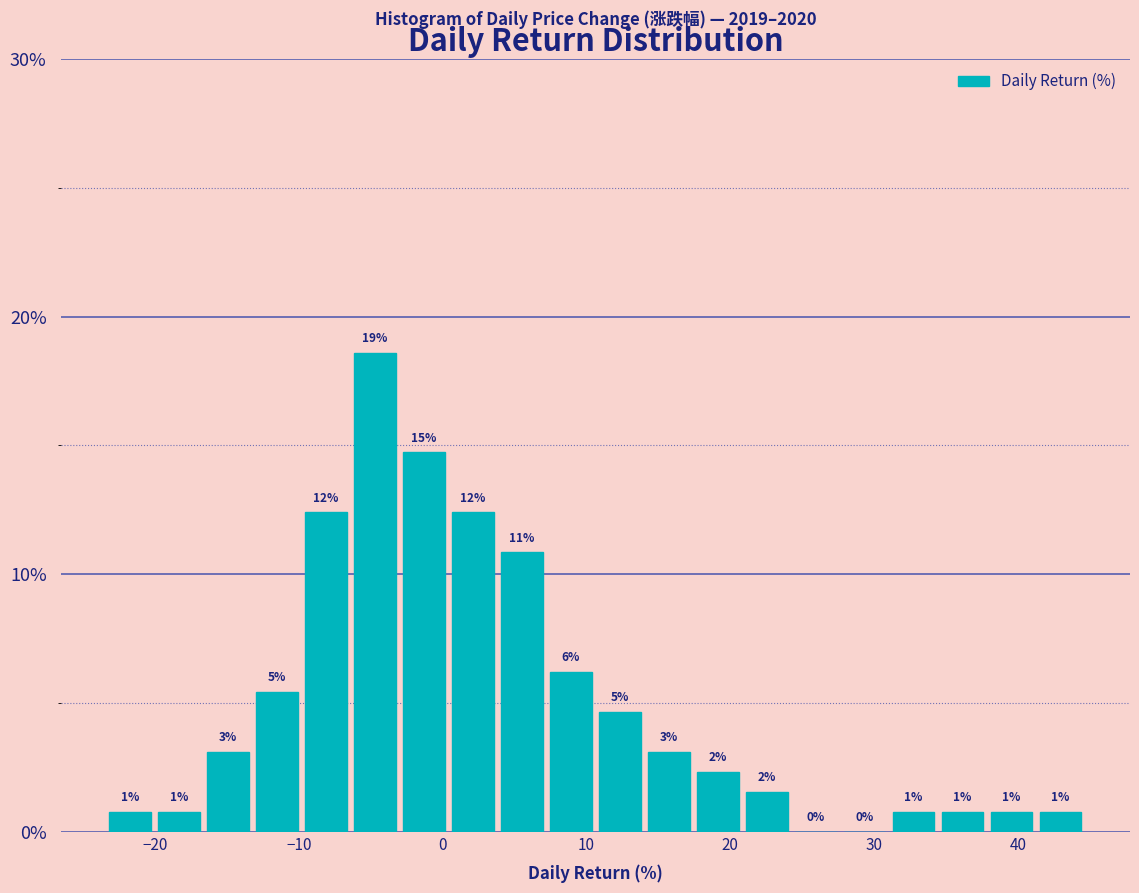

Read against the x-axis, roughly where is the centre of the tallest bar?

-5